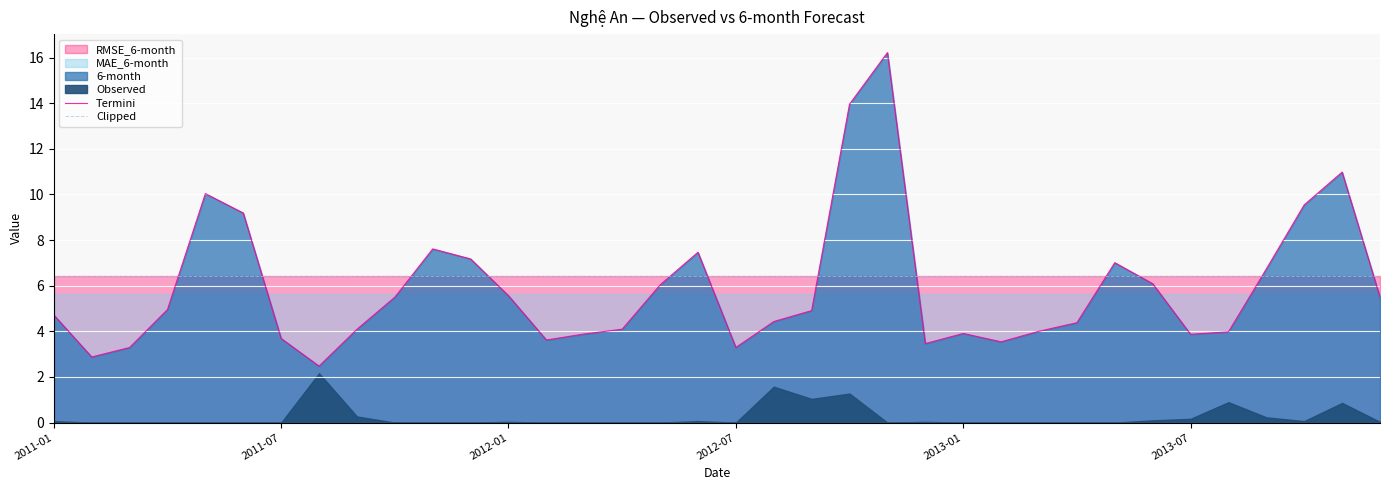

What is the maximum value for Termini?

16.2